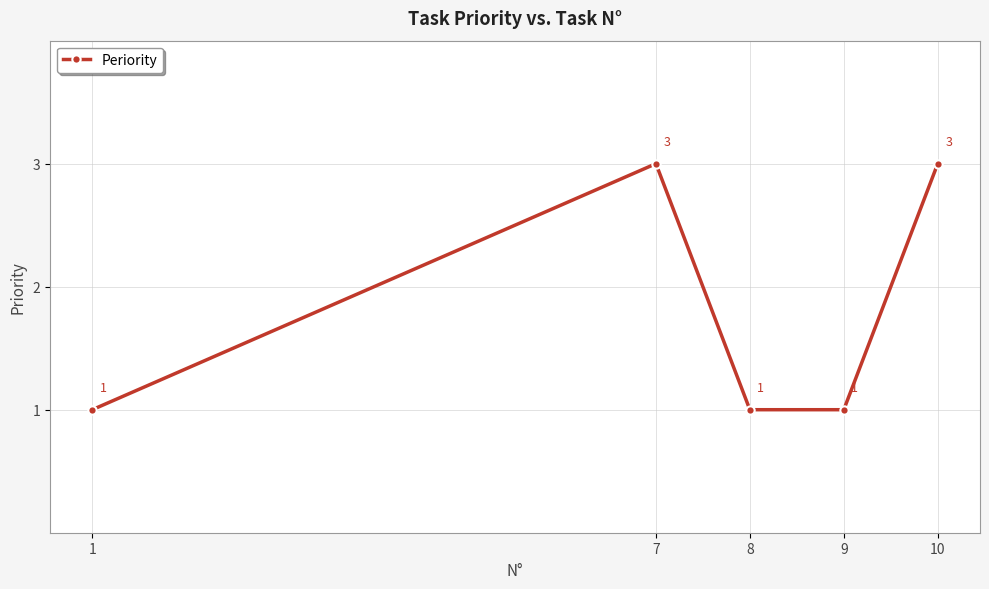

How many interior local peaks (higher than both neighbors) does the data have?

1